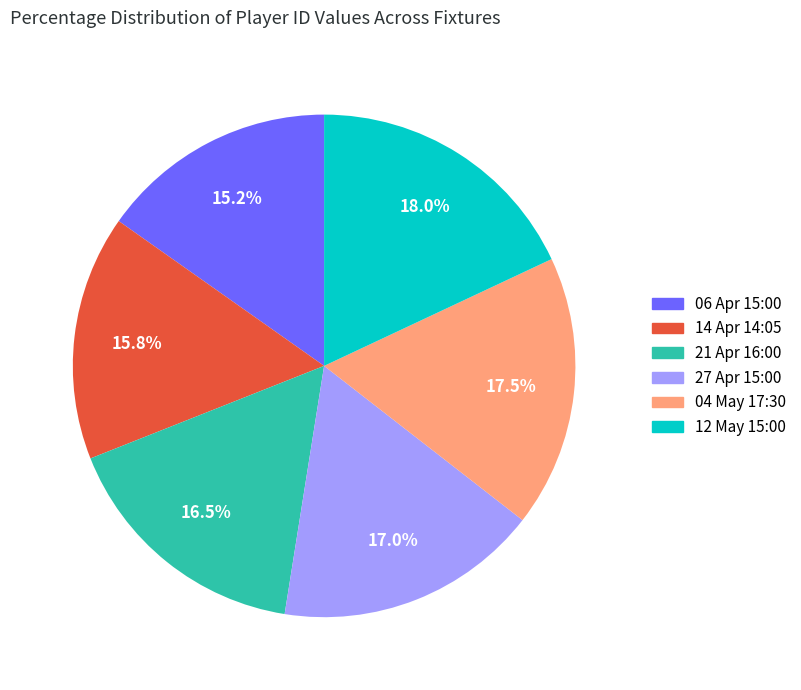

Rank the categories by value from highest to lowest.

12 May 15:00, 04 May 17:30, 27 Apr 15:00, 21 Apr 16:00, 14 Apr 14:05, 06 Apr 15:00